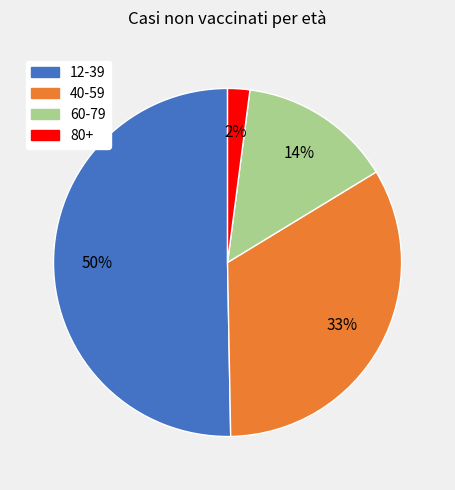

Between 40-59 and 60-79, which is larger?

40-59